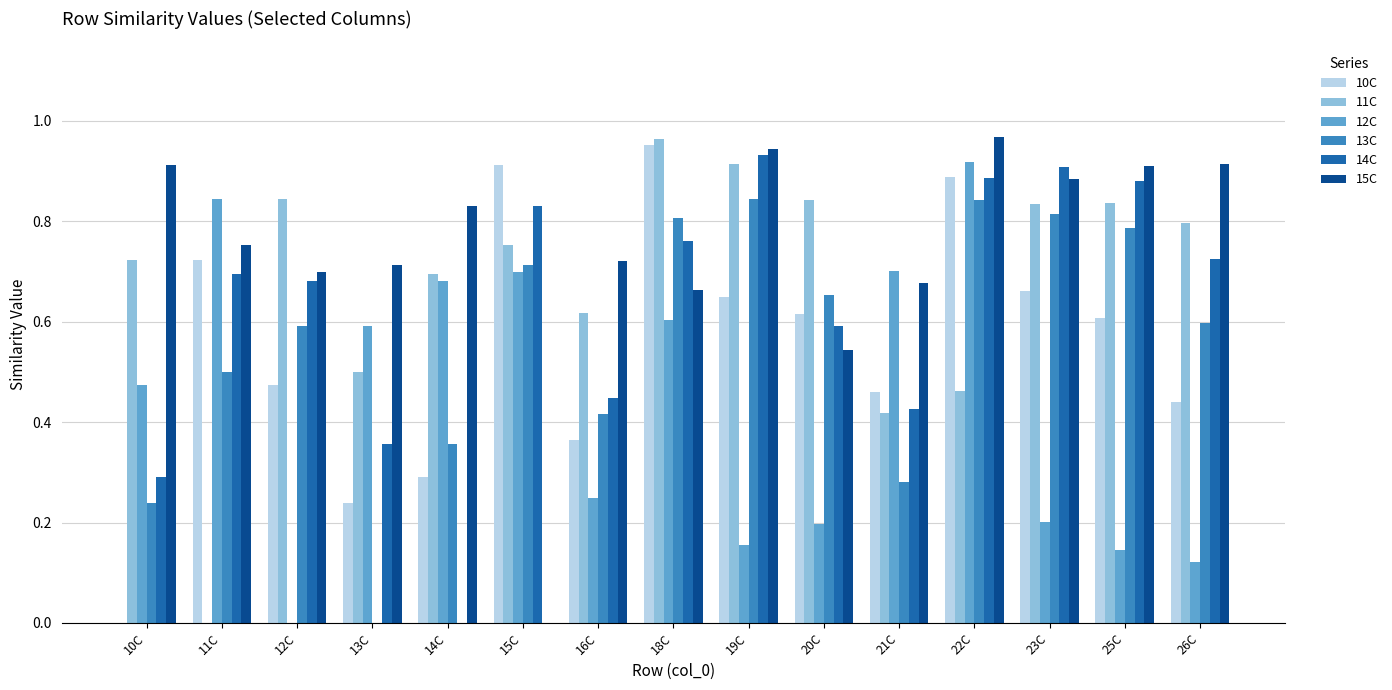

The 15C series shows 0.8 at 14C. True or false?

True